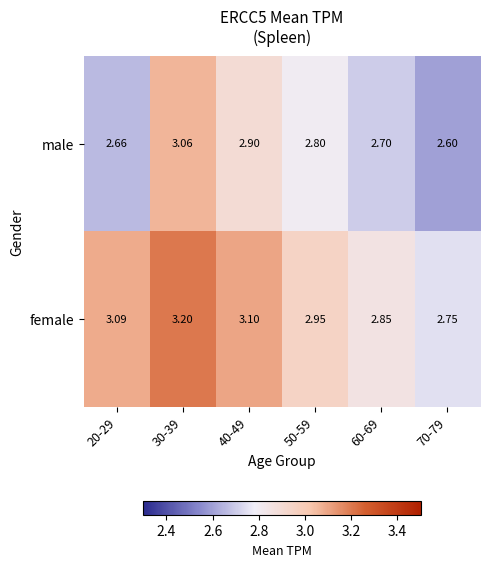

Which series has the largest total across all categories?

female